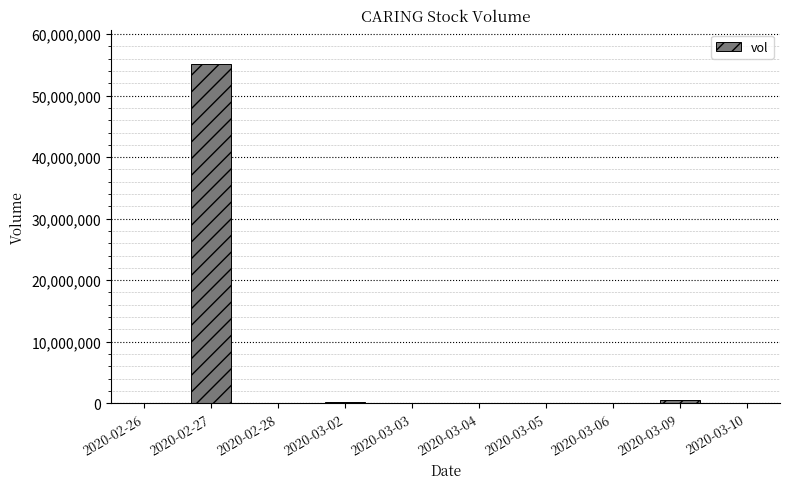

What is the sum of the values at 2020-02-26 and 2020-03-04?

82500